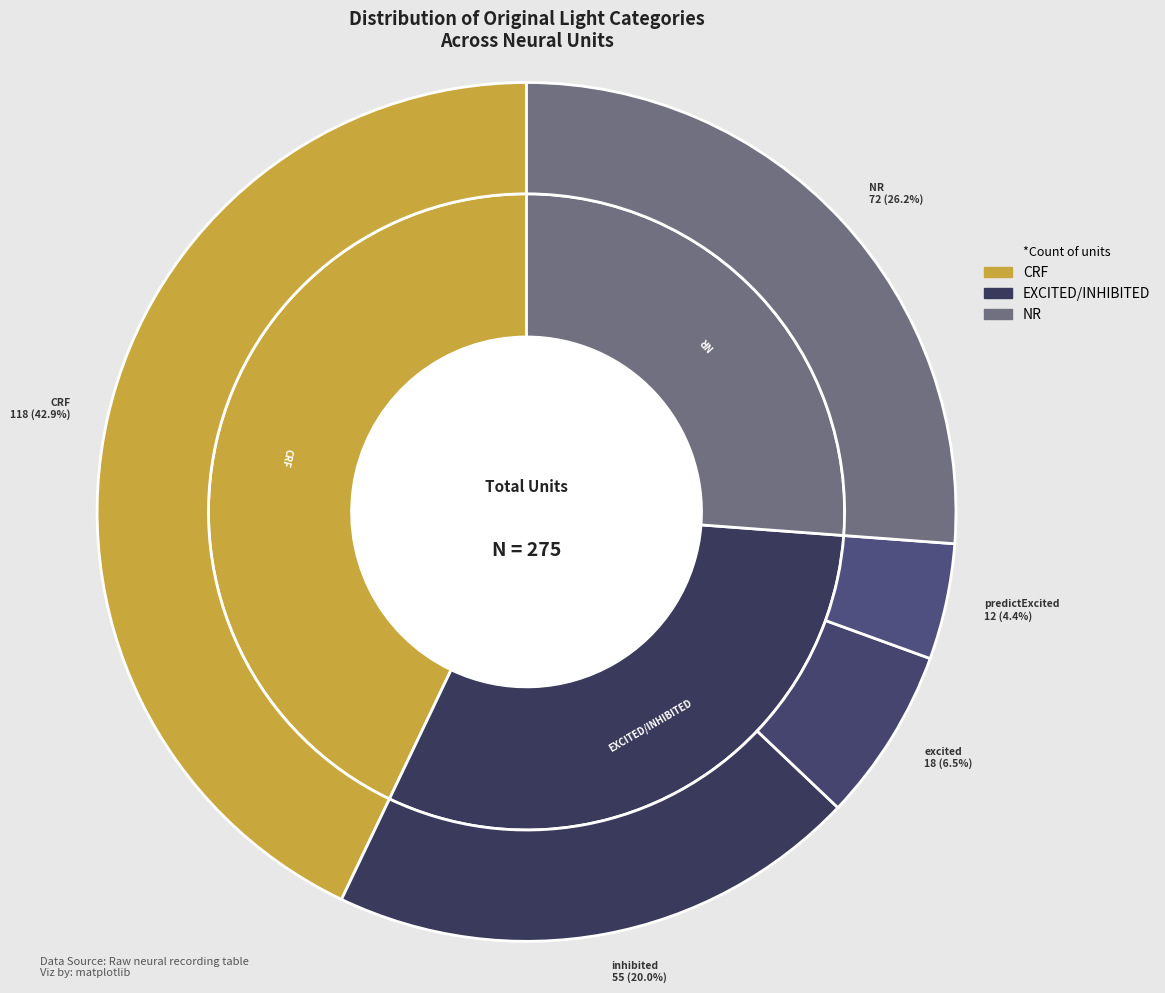

What is the largest slice in the pie chart?

CRF